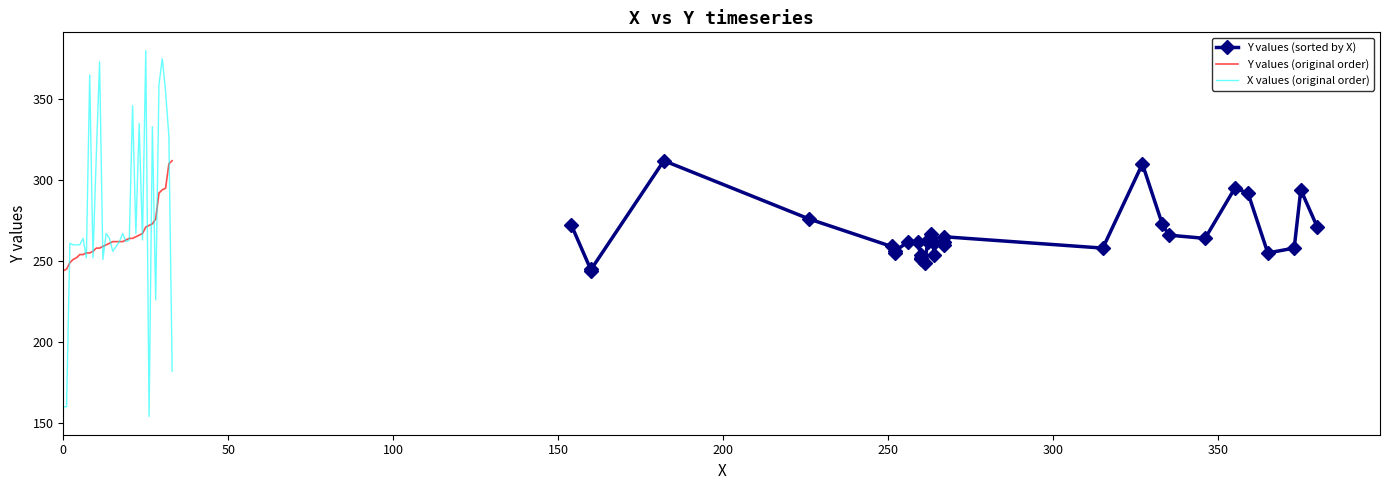

Which series has the widest spread of values?

X values (original order)